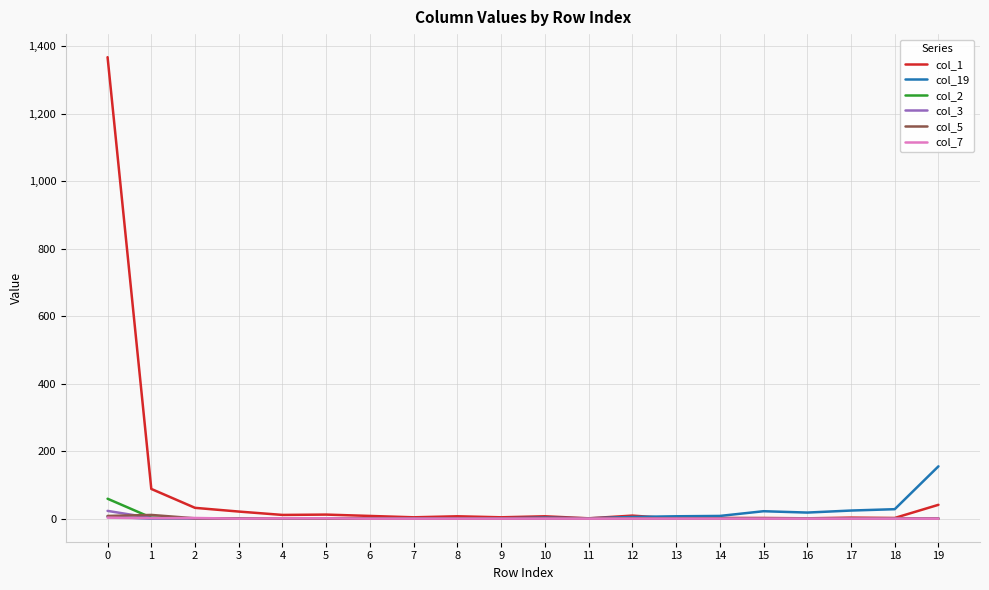

How many distinct data groups are displayed?

6